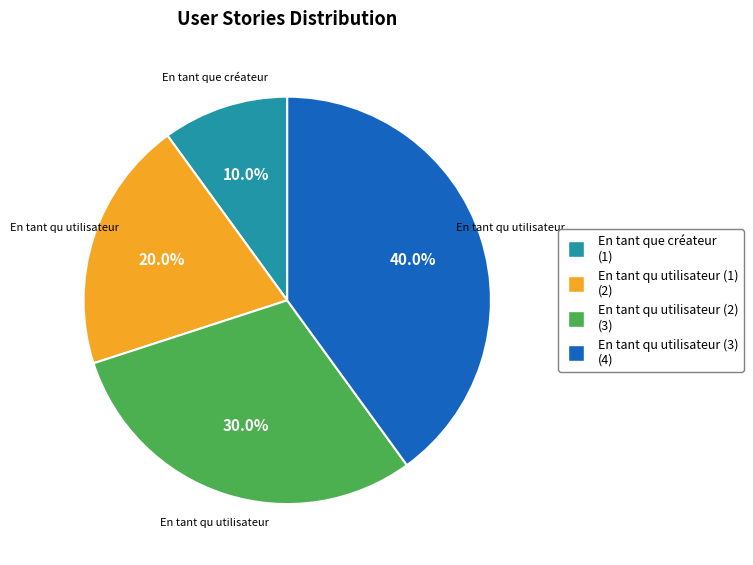

How many slices are in this pie chart?

4